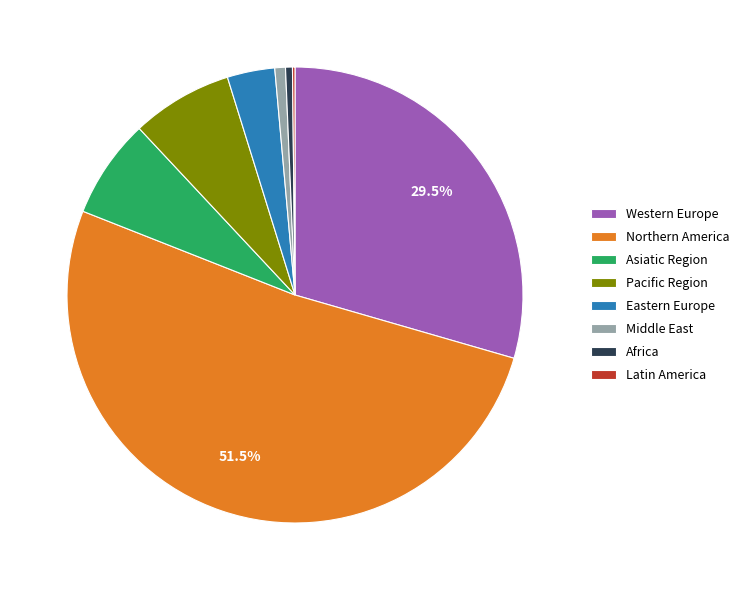

Is Northern America the majority of the pie?

Yes